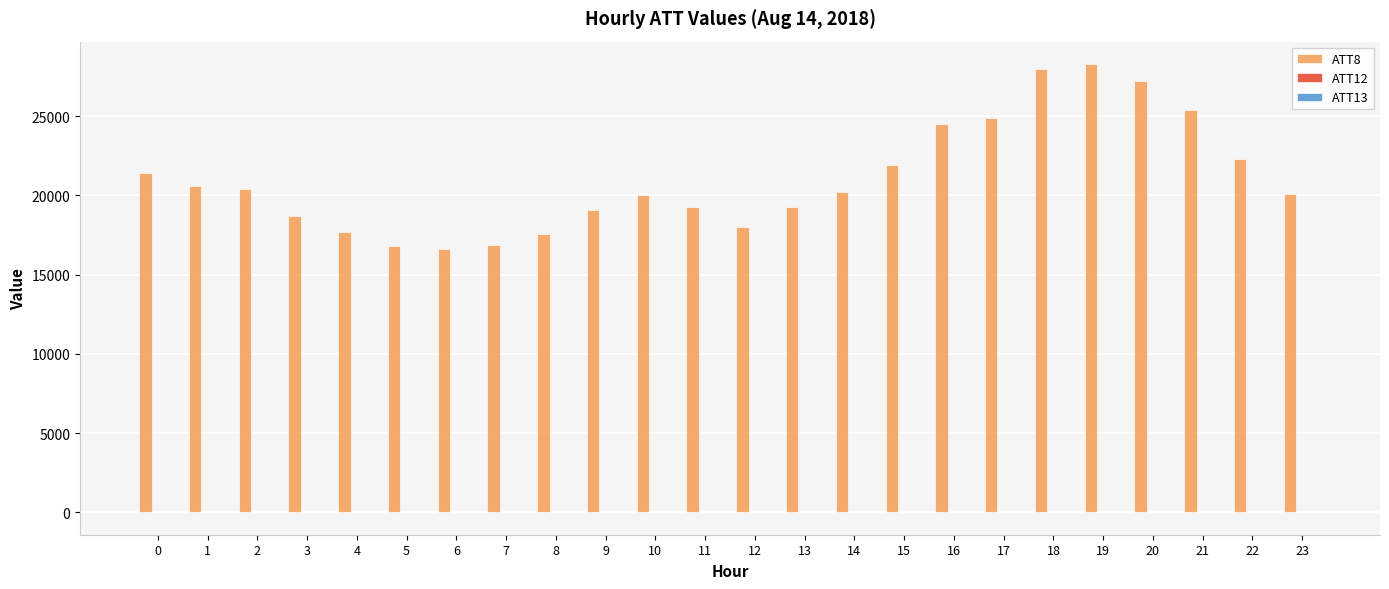

How many categories are shown in the chart?

24